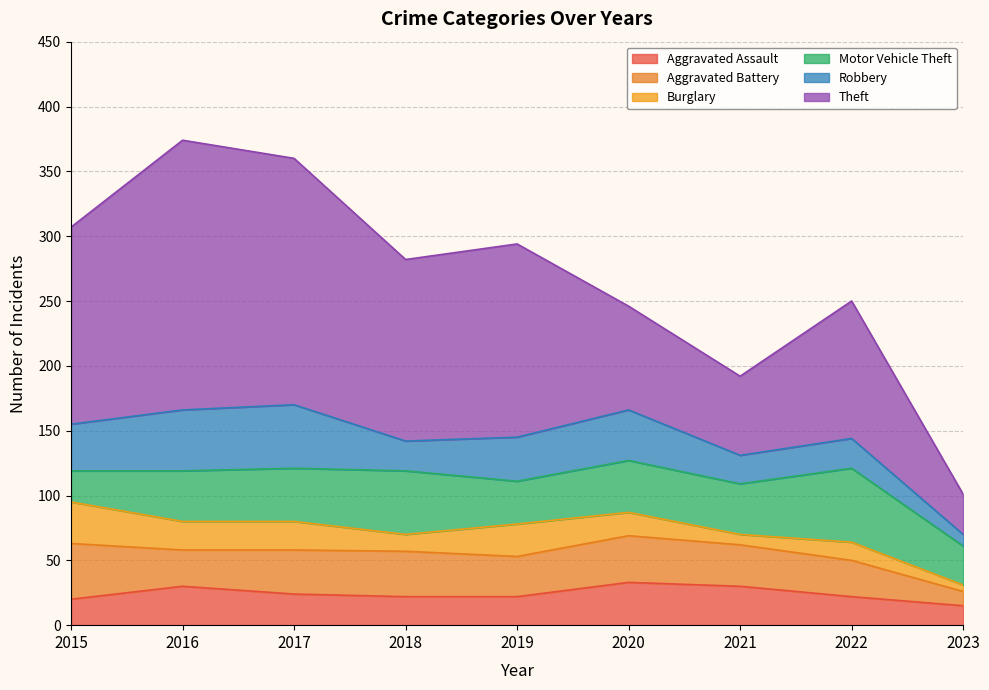

How many lines are shown in the chart?

6